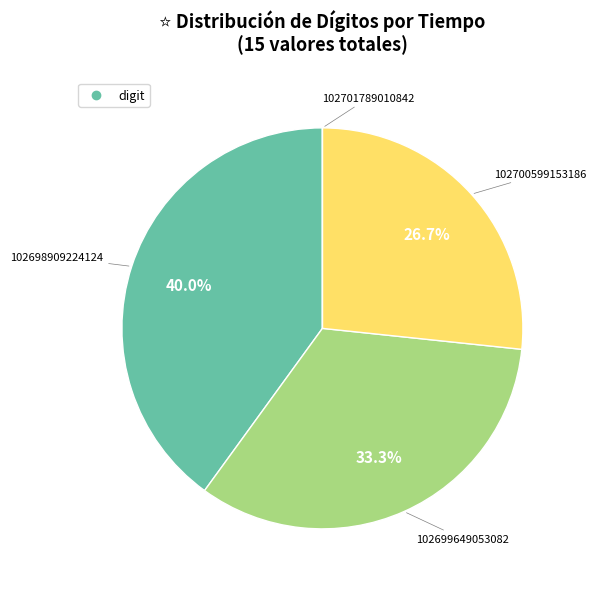

Is there a majority slice in this chart?

No